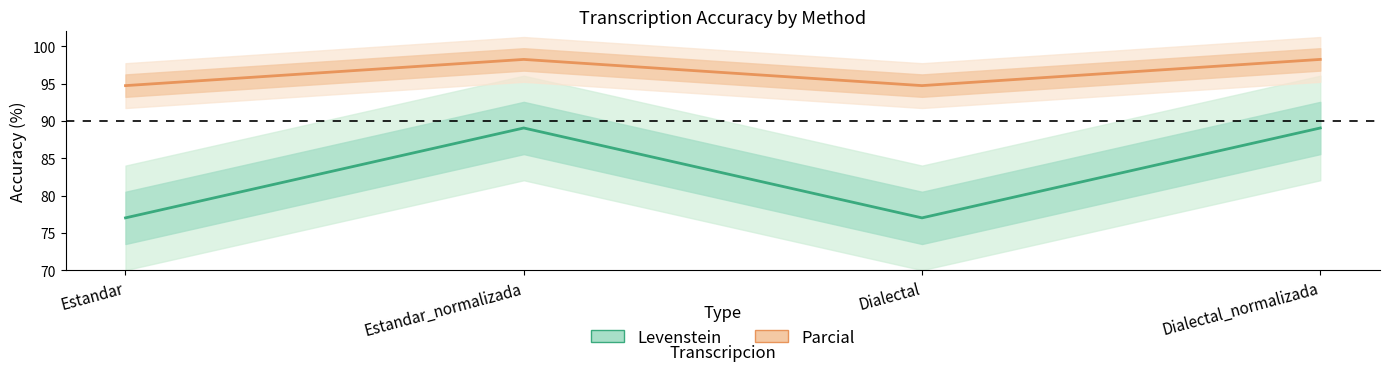

How many lines are shown in the chart?

2